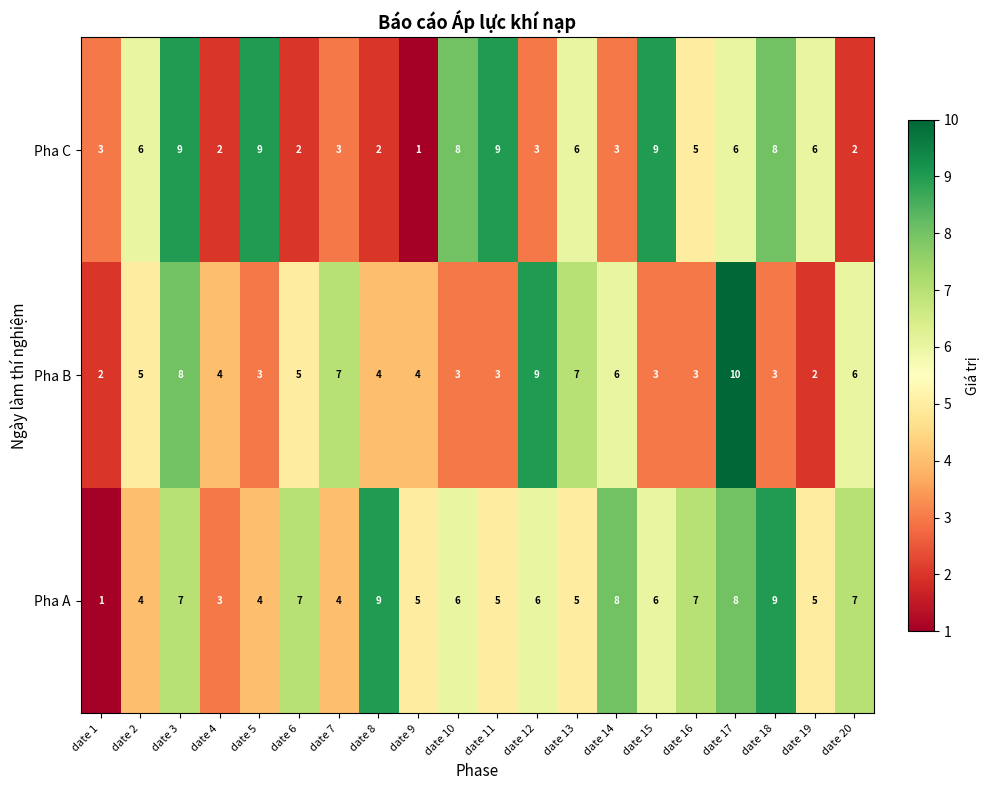

The value of Pha C at date 13 is 4. True or false?

False